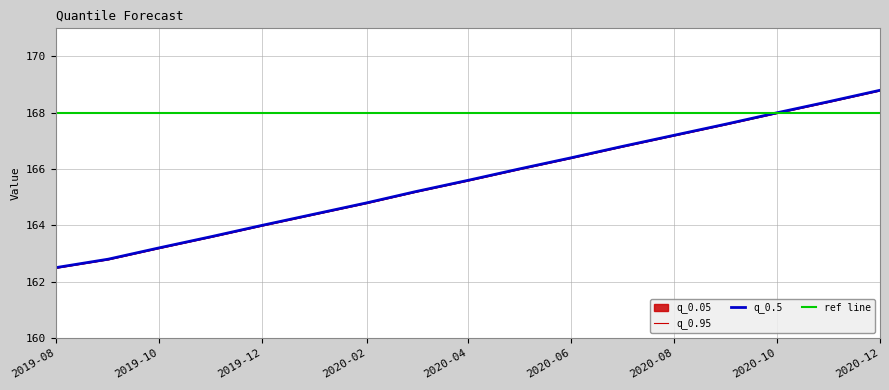

At which label is q_0.05 closest to 165?

2020-02